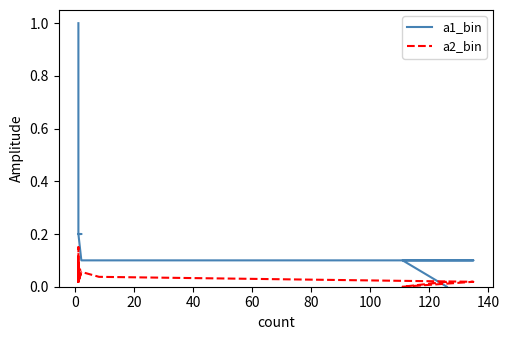

Read the a1_bin value at 60.

0.1